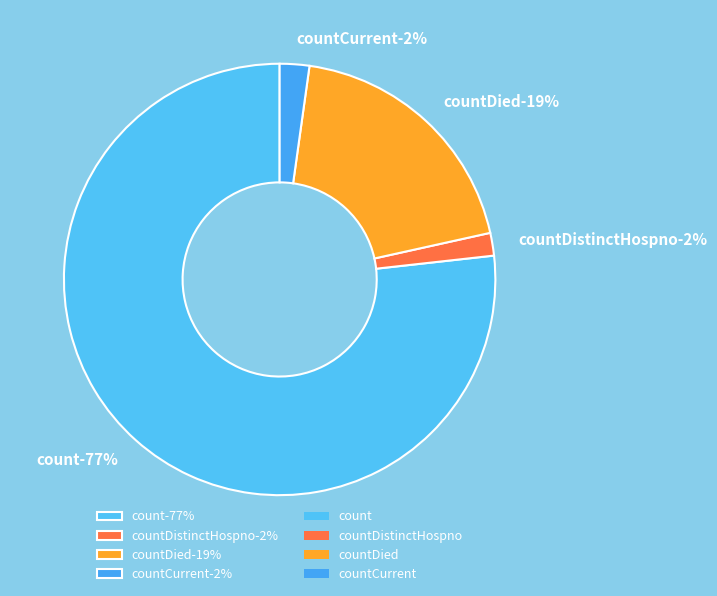

Do count and countDied together represent more than half of the pie?

Yes